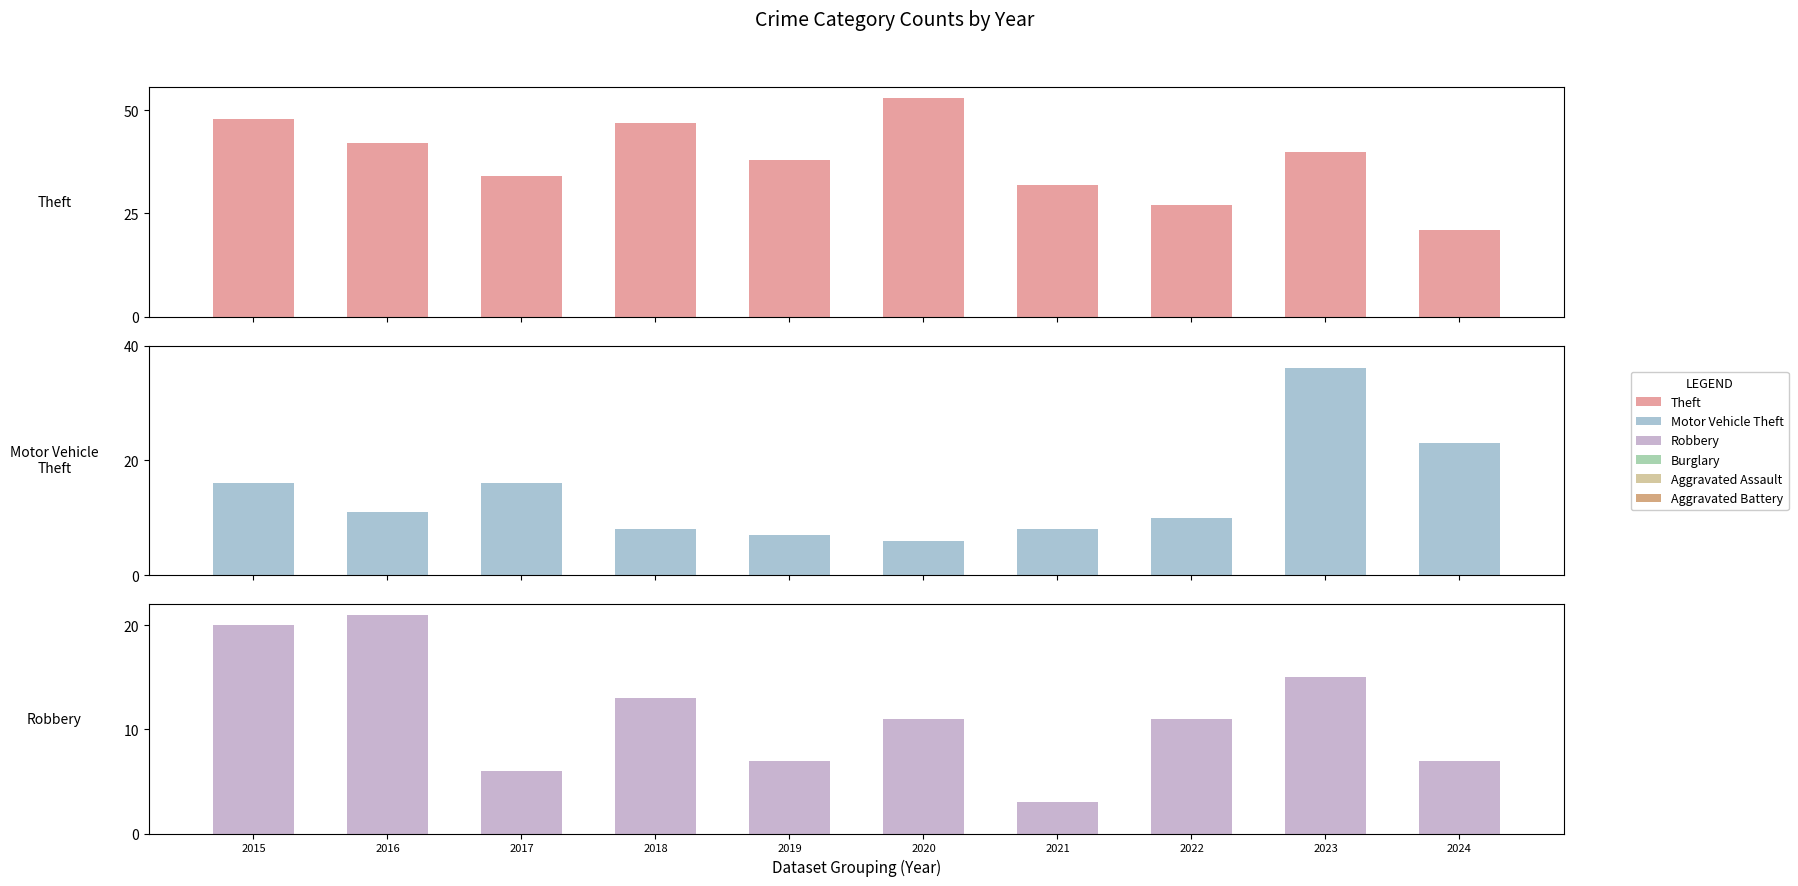

Between 2017 and 2018, which is larger?

2018